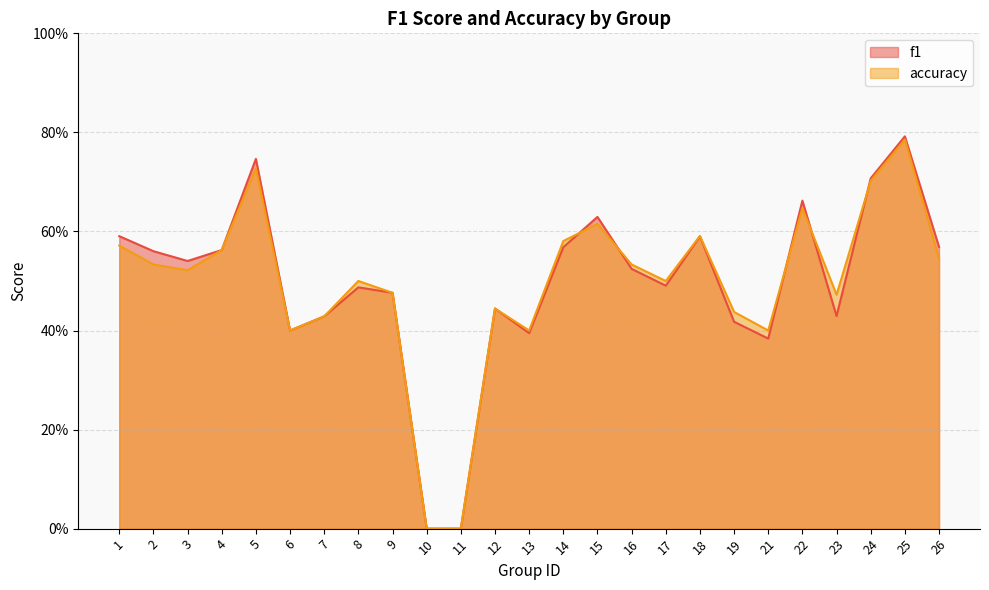

Count the number of categories in the chart.

25